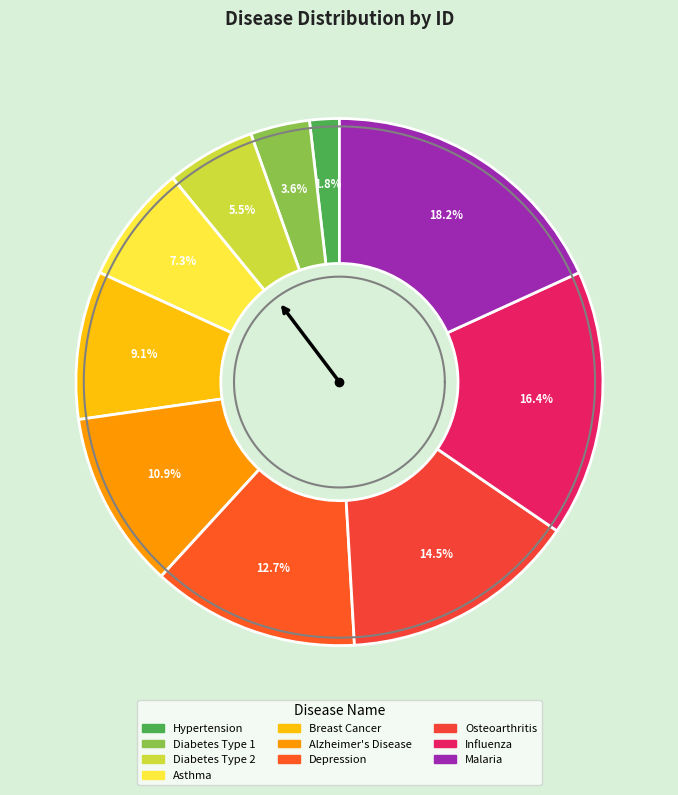

What percentage is the Osteoarthritis slice, to the nearest percent?

15%